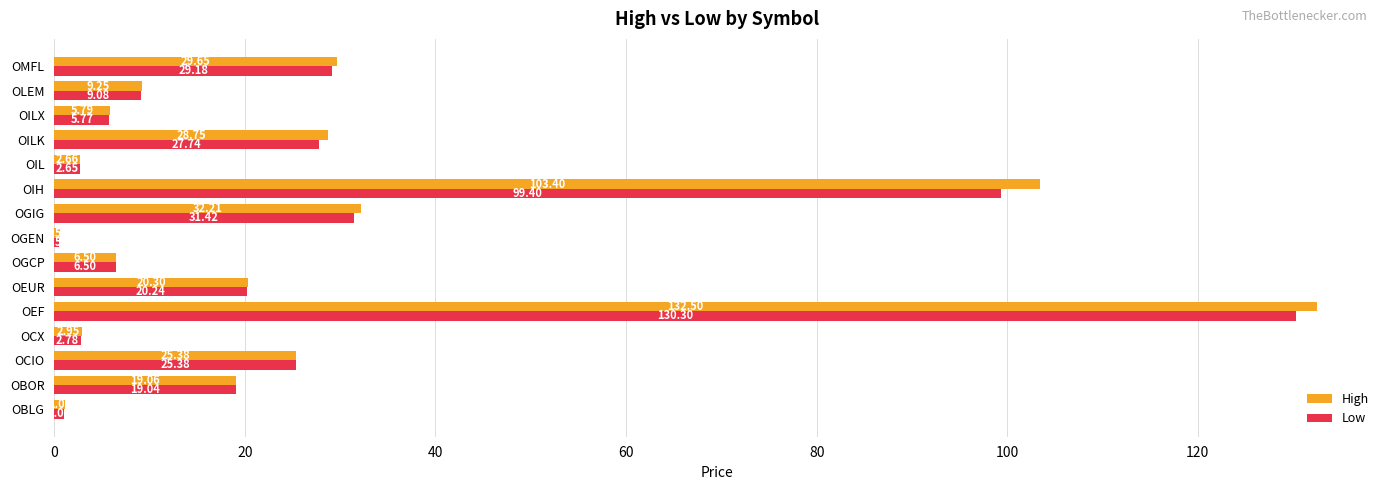

Which category has the highest value across all series?

OEF